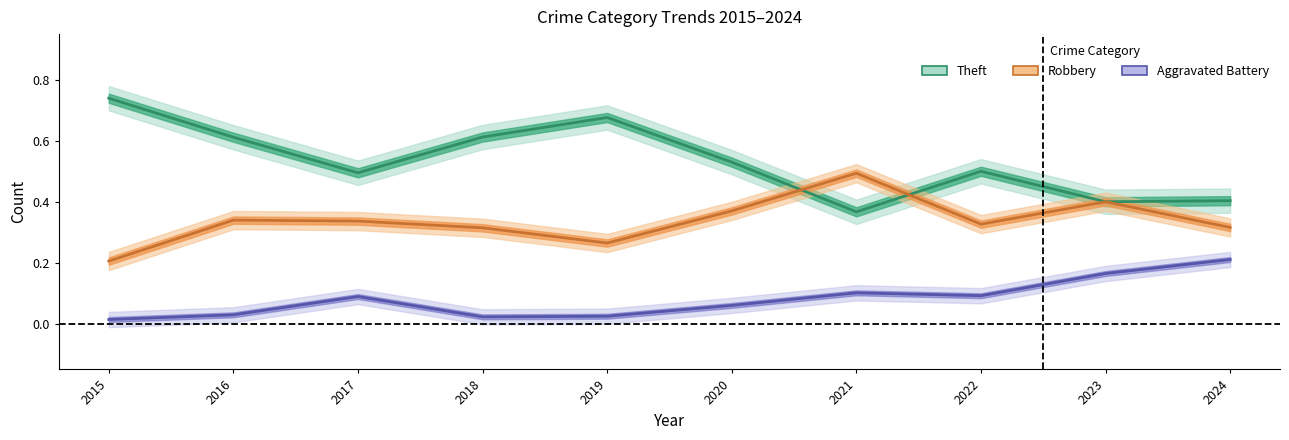

Reading left to right, what are all the values shown in this chart?

Theft (line): 0.7	0.6	0.5	0.6	0.7	0.5	0.4	0.5	0.4	0.4
Robbery (line): 0.2	0.3	0.3	0.3	0.3	0.4	0.5	0.3	0.4	0.3
Aggravated Battery (line): 0.0	0.0	0.1	0.0	0.0	0.1	0.1	0.1	0.2	0.2